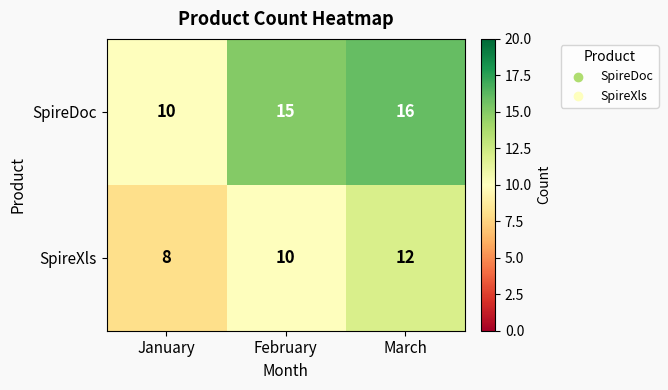

Reading right to left, transcribe all the data shown in this chart.

SpireDoc: March=16	February=15	January=10
SpireXls: March=12	February=10	January=8